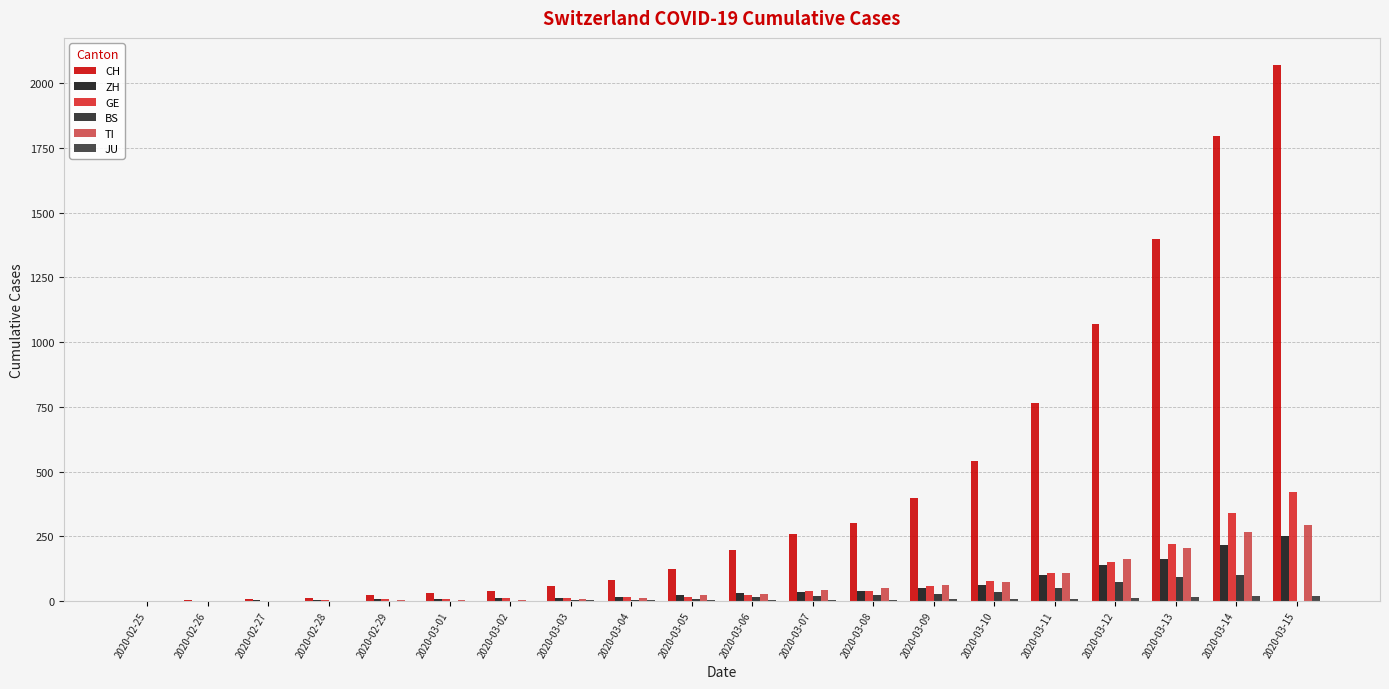

List the labels in order of GE value, smallest first.

2020-02-25, 2020-02-26, 2020-02-27, 2020-02-28, 2020-02-29, 2020-03-01, 2020-03-02, 2020-03-03, 2020-03-04, 2020-03-05, 2020-03-06, 2020-03-07, 2020-03-08, 2020-03-09, 2020-03-10, 2020-03-11, 2020-03-12, 2020-03-13, 2020-03-14, 2020-03-15